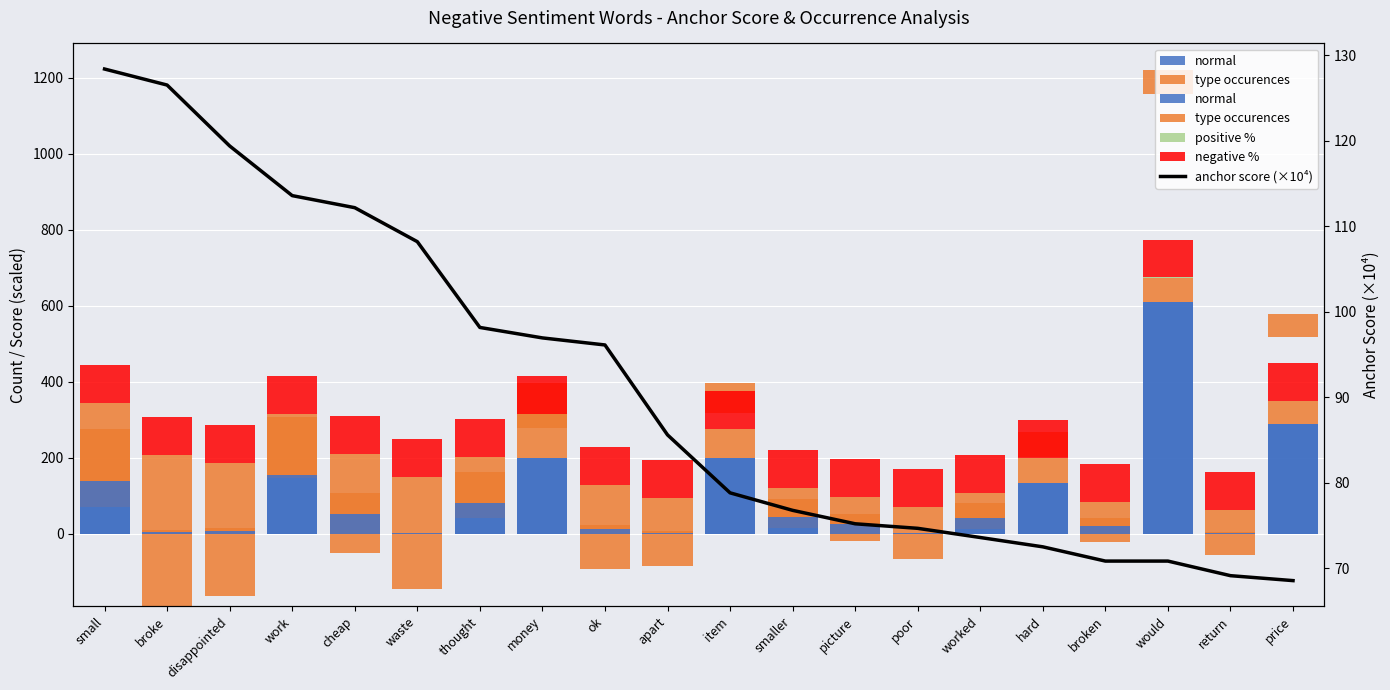

Reading left to right, what are all the values shown in this chart?

normal: small=138.0	broke=5.0	disappointed=7.0	work=154.0	cheap=53.0	waste=1.0	thought=81.0	money=198.0	ok=12.0	apart=3.0	item=198.0	smaller=45.0	picture=26.0	poor=1.0	worked=40.0	hard=134.0	broken=20.0	would=610.0	return=2.0	price=289.0
type occurences: small=207.0	broke=201.0	disappointed=179.0	work=162.0	cheap=158.0	waste=147.0	thought=121.0	money=118.0	ok=116.0	apart=92.0	item=78.0	smaller=74.0	picture=71.0	poor=70.0	worked=68.0	hard=66.0	broken=63.0	would=63.0	return=60.0	price=59.0
positive %: small=0.0	broke=0.0	disappointed=0.0	work=0.0	cheap=0.0	waste=0.0	thought=0.0	money=0.0	ok=0.0	apart=0.0	item=0.0	smaller=0.0	picture=0.0	poor=0.0	worked=0.0	hard=0.0	broken=0.0	would=2.0	return=0.0	price=0.0
negative %: small=100.0	broke=100.0	disappointed=100.0	work=100.0	cheap=100.0	waste=100.0	thought=100.0	money=100.0	ok=100.0	apart=100.0	item=100.0	smaller=100.0	picture=100.0	poor=100.0	worked=100.0	hard=100.0	broken=100.0	would=98.0	return=100.0	price=100.0
anchor score (×10⁴): small=128.4	broke=126.5	disappointed=119.4	work=113.6	cheap=112.2	waste=108.2	thought=98.2	money=97.0	ok=96.1	apart=85.6	item=78.8	smaller=76.8	picture=75.2	poor=74.7	worked=73.6	hard=72.5	broken=70.8	would=70.8	return=69.1	price=68.6